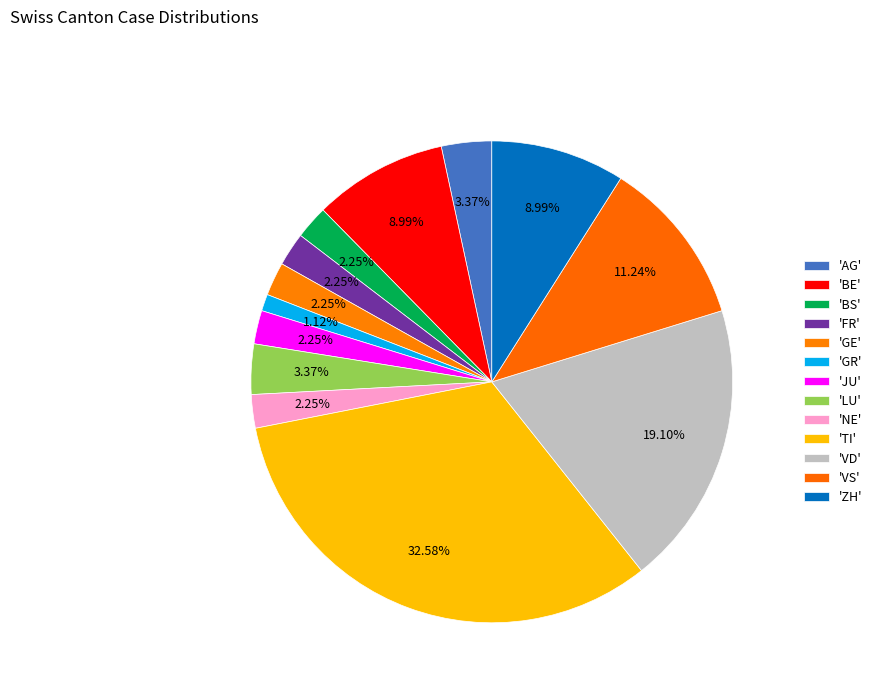

To the nearest percent, what is the average slice percentage?

8%